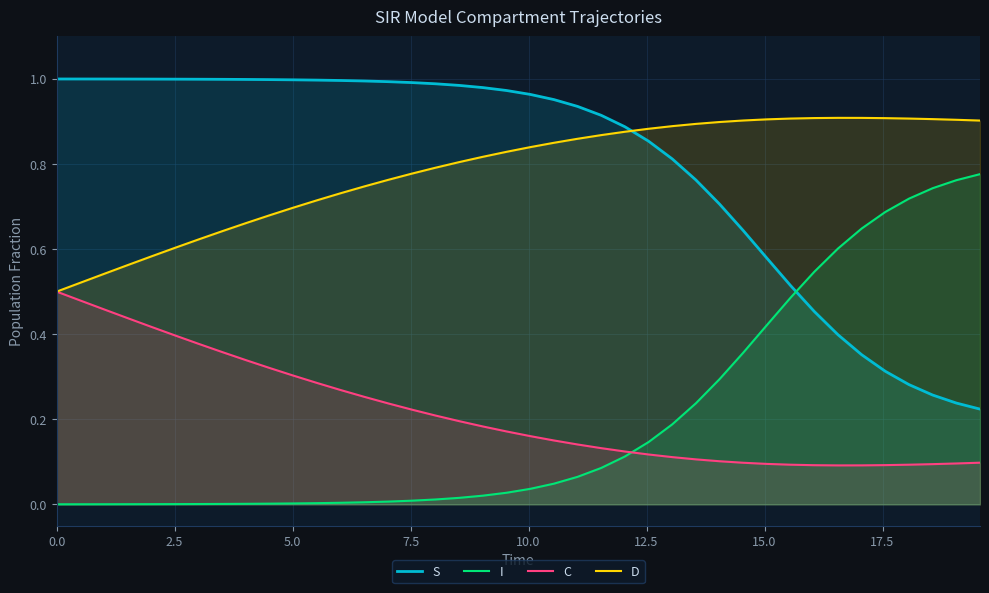

List the series in order of their peak value, lowest first.

C, I, D, S